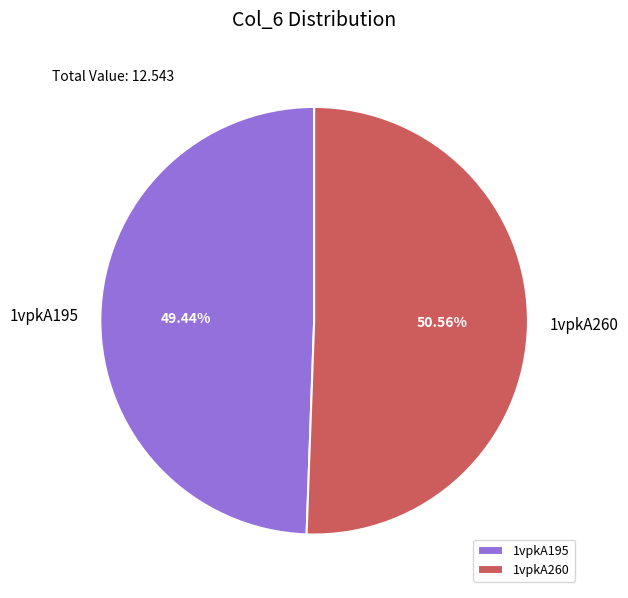

What is the ratio of the value at 1vpkA195 to the value at 1vpkA260?

1.0